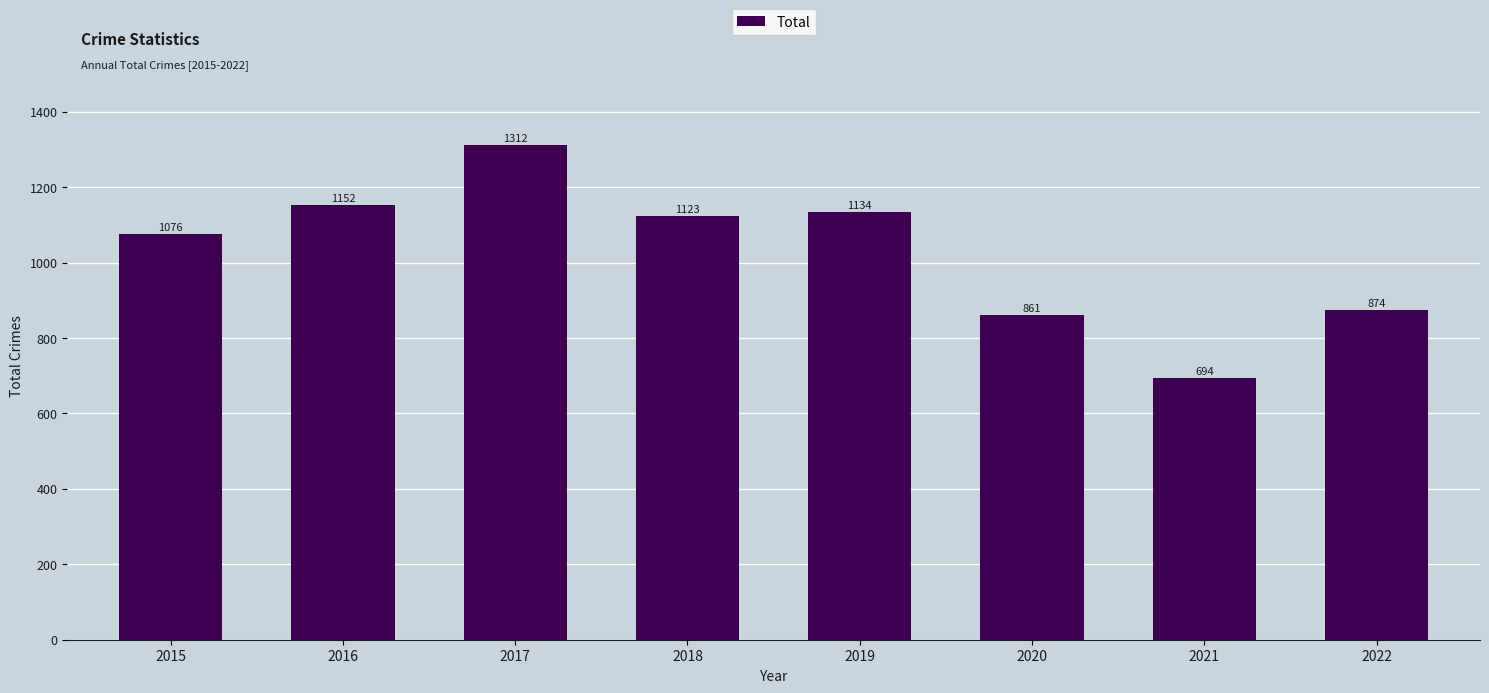

What is the greatest value displayed?

1312